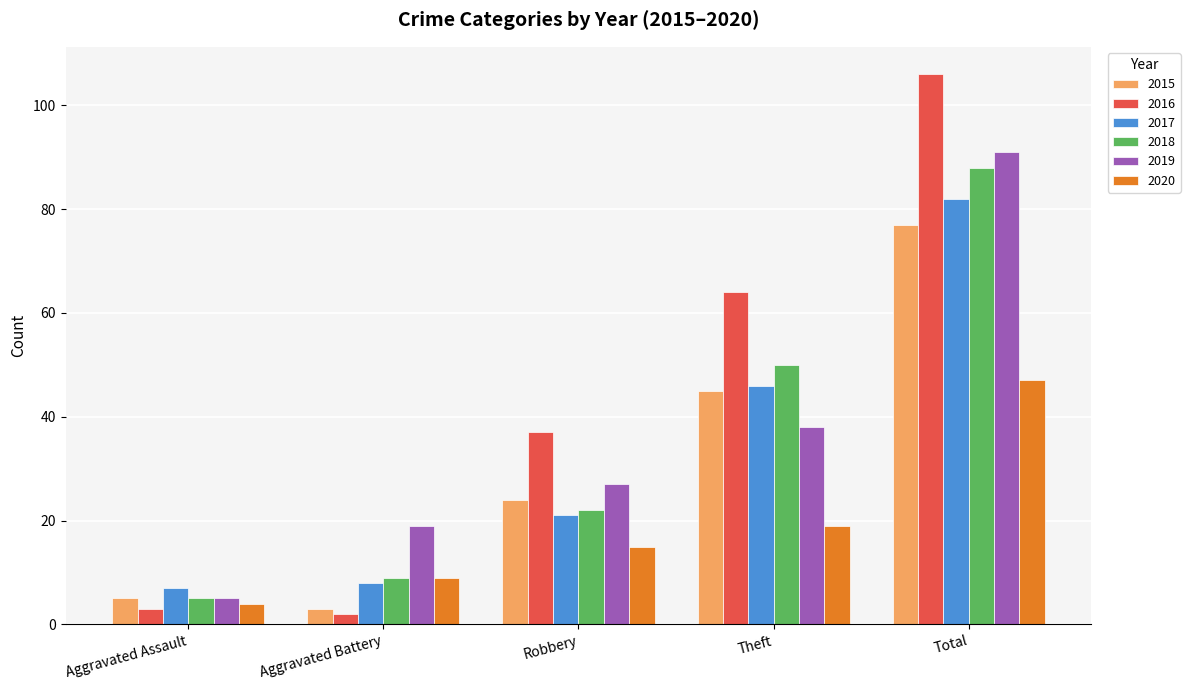

At which label is 2015 closest to 40?

Theft